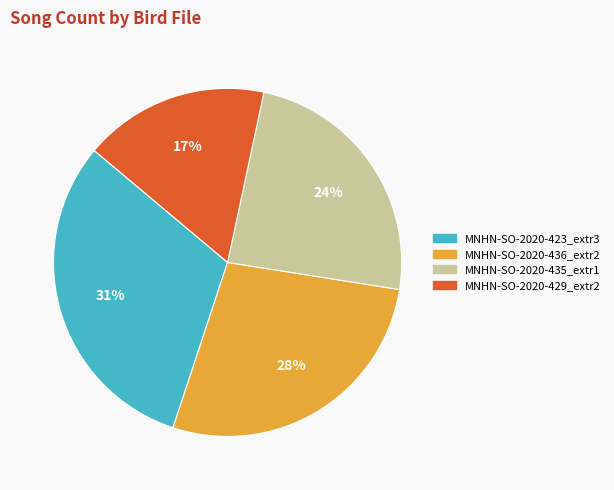

To the nearest percent, what is the combined percentage of MNHN-SO-2020-423_extr3 and MNHN-SO-2020-436_extr2?

59%